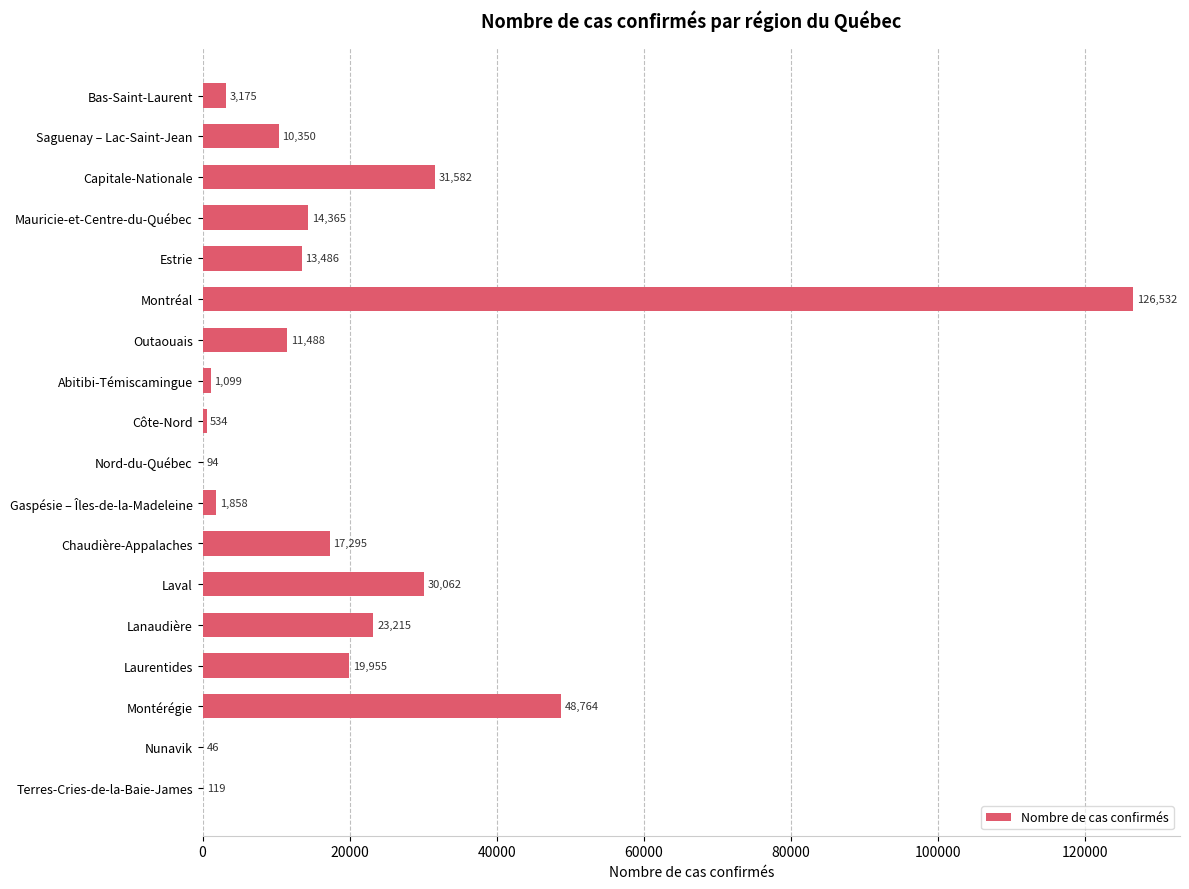

Read the value at Mauricie-et-Centre-du-Québec, to the nearest 100.

14400